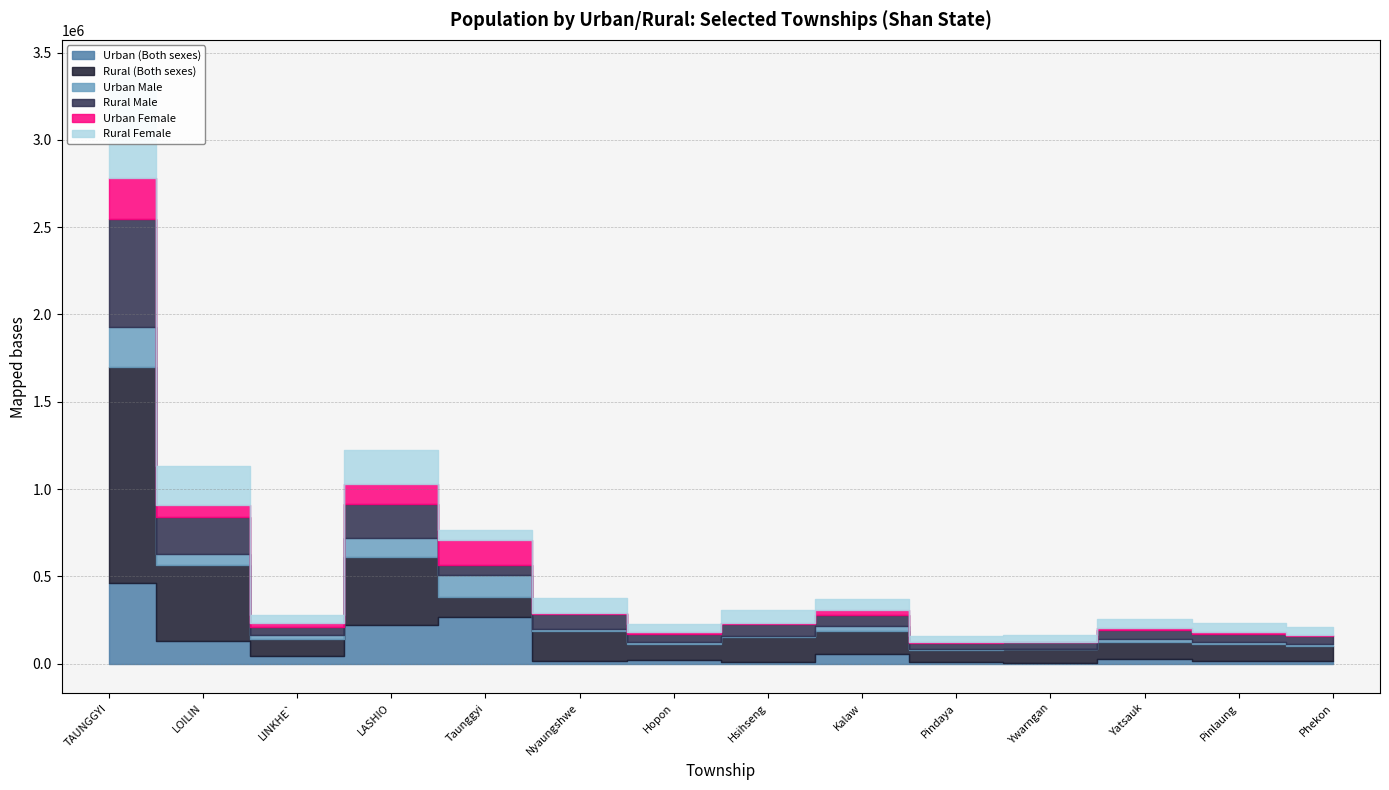

How many data points in Rural (Both sexes) are less than 116835?

7